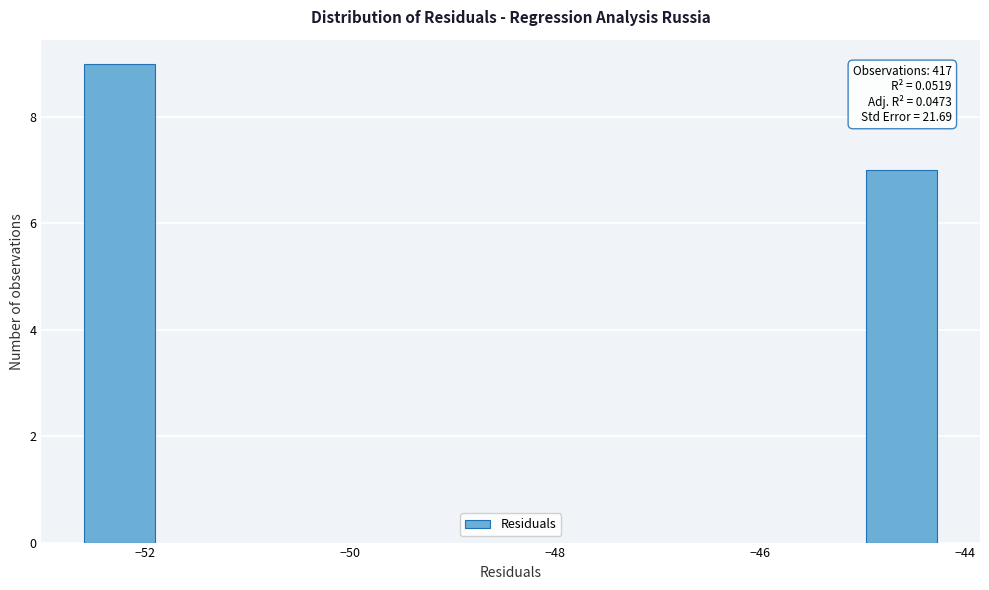

Around what value on the x-axis is the tallest bar? Give the approximate position of its centre, as read against the axis.

-52.2